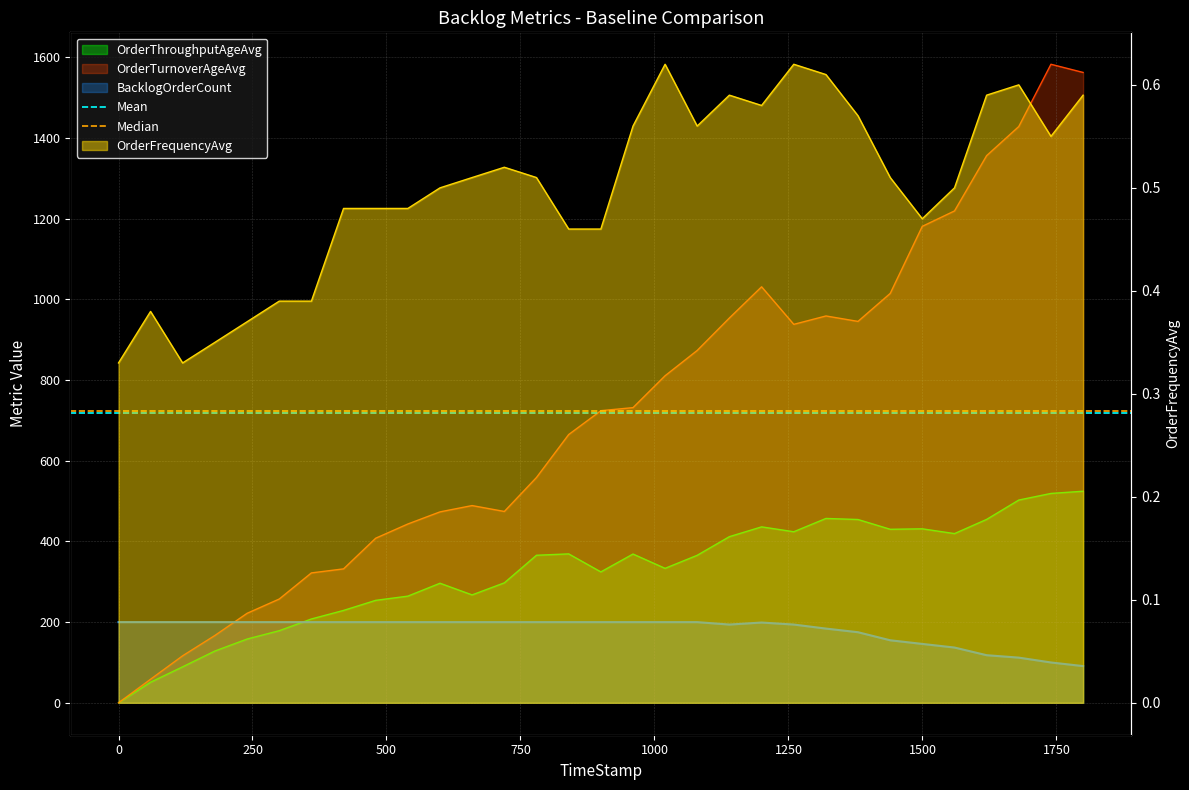

Is the value of Mean at 0 greater than the value of Median at −250?

No